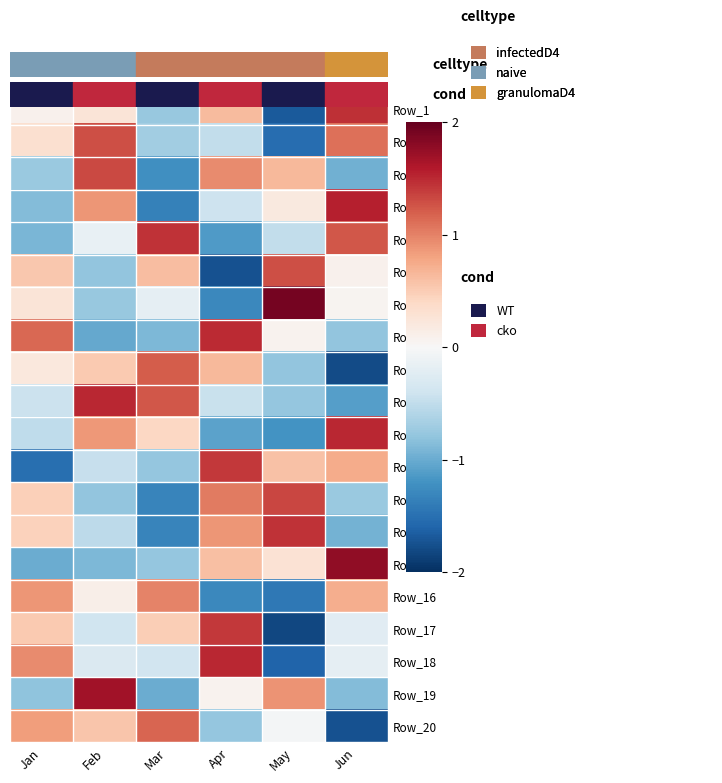

Rank the series by their maximum value, from highest to lowest.

Row_7, Row_15, Row_19, Row_4, Row_18, Row_10, Row_11, Row_8, Row_1, Row_5, Row_14, Row_12, Row_17, Row_13, Row_3, Row_2, Row_6, Row_9, Row_20, Row_16